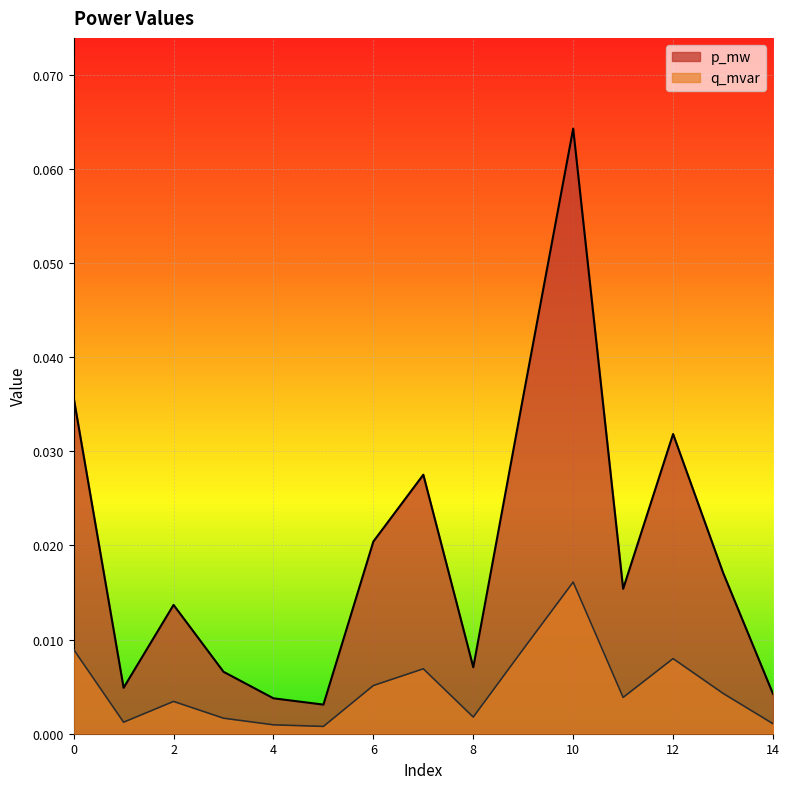

List the series in order of their peak value, lowest first.

q_mvar, p_mw